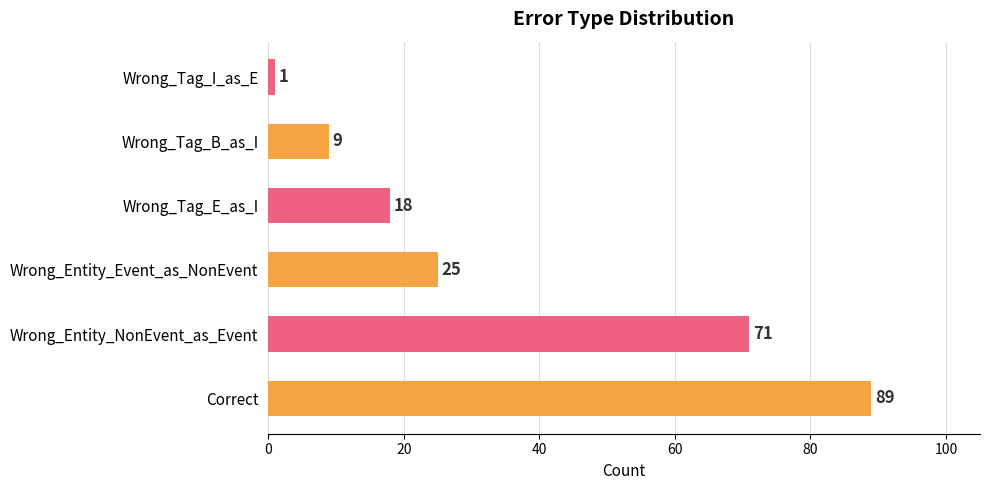

The chart shows a value of 15 at Wrong_Entity_NonEvent_as_Event. True or false?

False